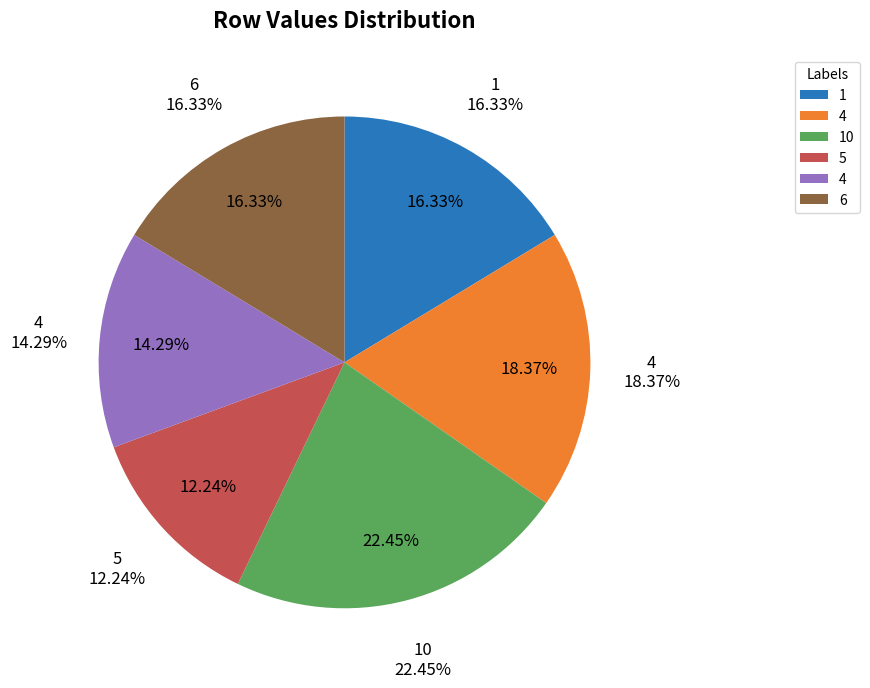

Is the sum of 4 and 10 greater than half?

No